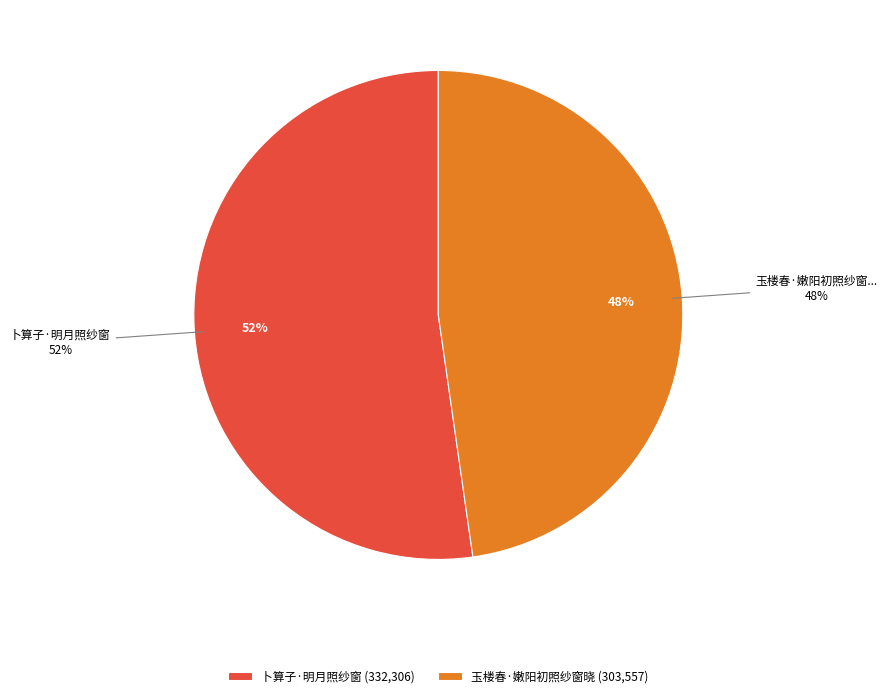

Does any single category account for the majority?

Yes